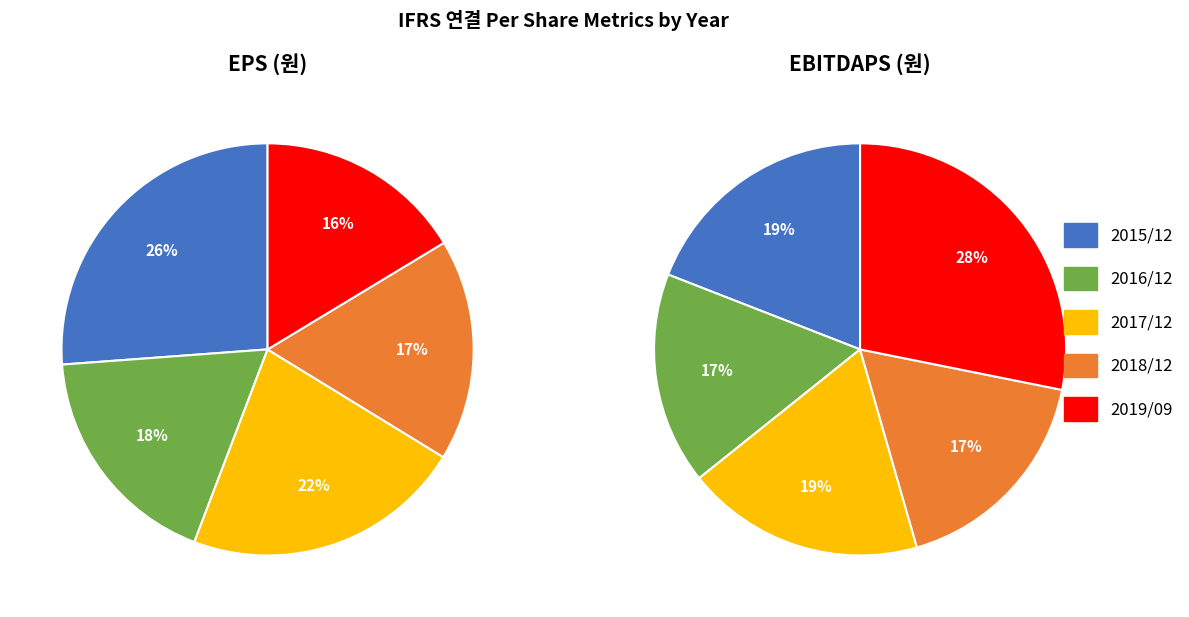

Does 2019/09 represent more than half of the total?

No